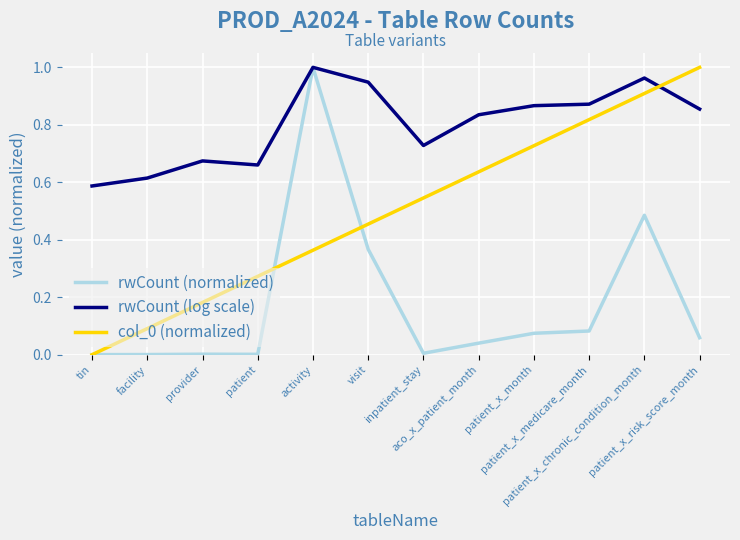

Is this an area chart (filled region under the line)?

No